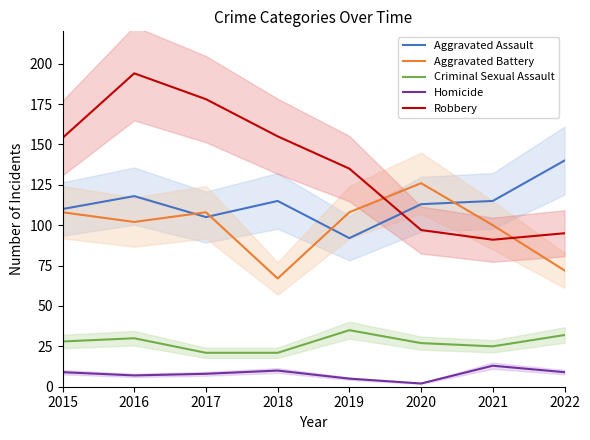

How many data points in Homicide are less than 9?

4